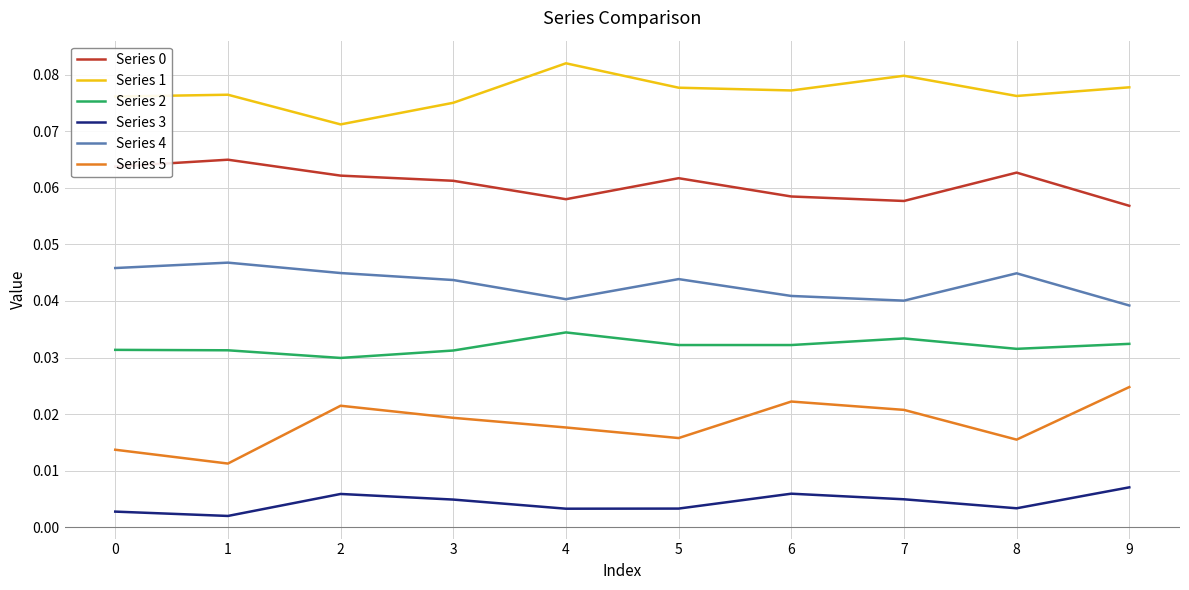

Which series has the largest total across all categories?

Series 1